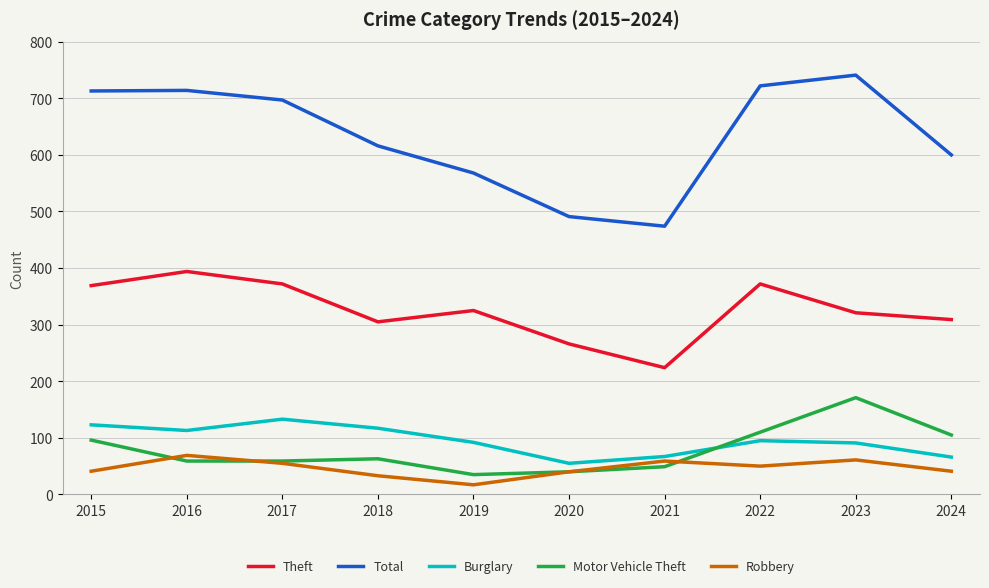

What are all the series names shown in the legend?

Theft, Total, Burglary, Motor Vehicle Theft, Robbery